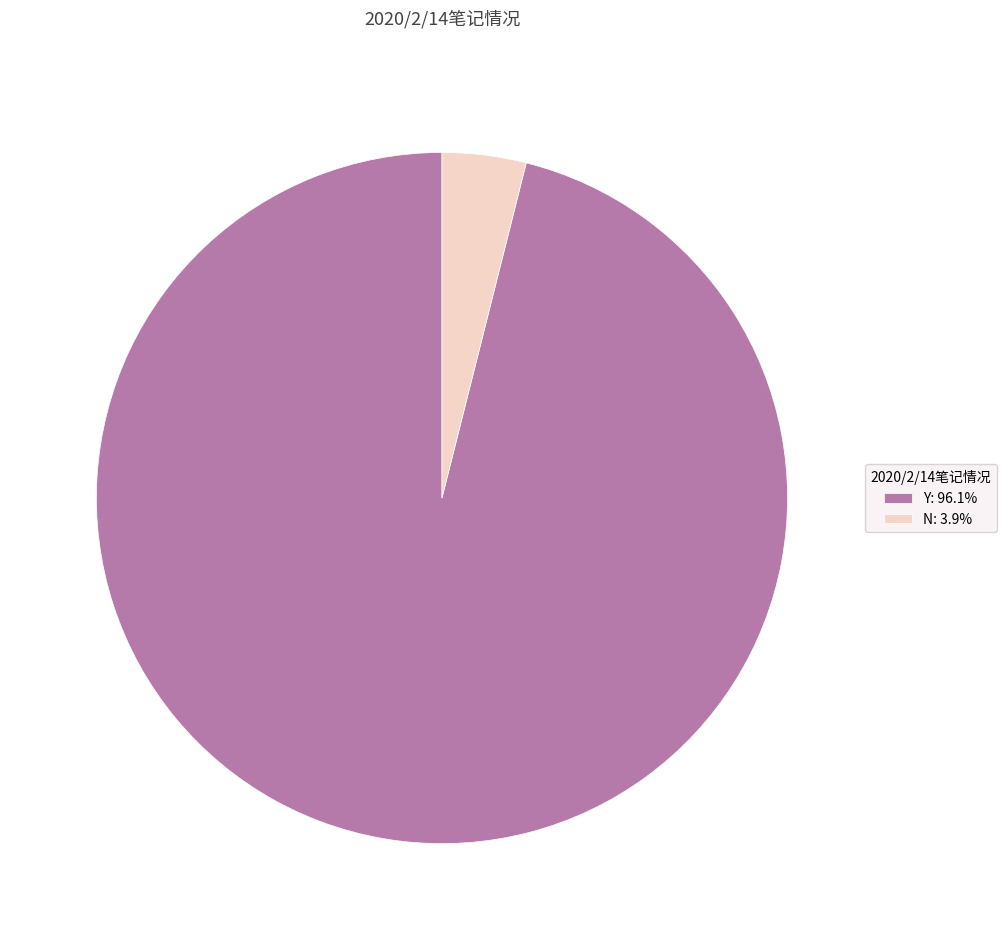

How many slices are in this pie chart?

2